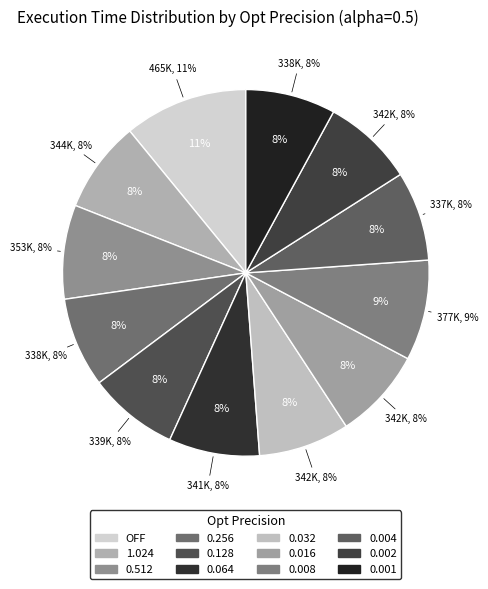

To the nearest percent, what is the combined percentage of 0.032 and 0.016?

16%